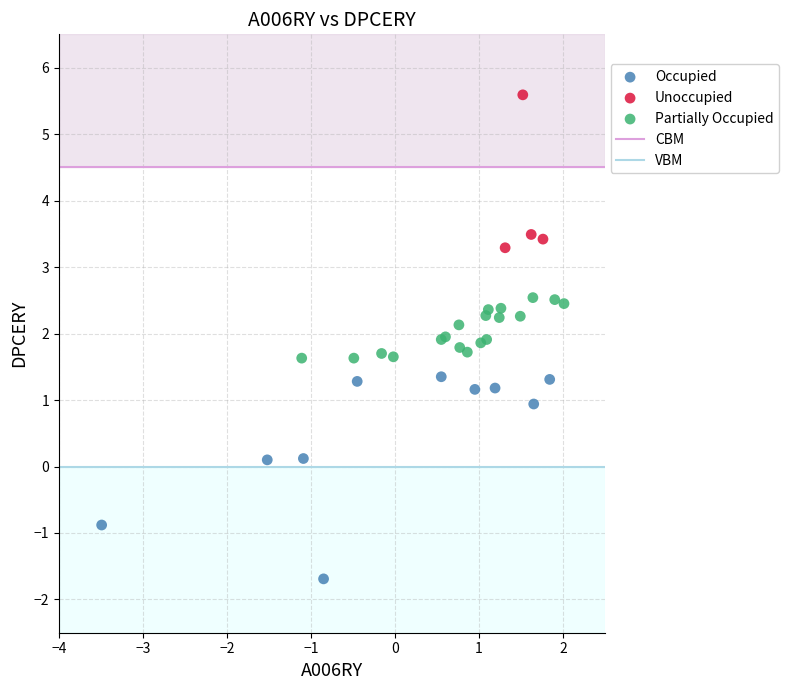

Which series reaches the minimum Y coordinate?

Occupied